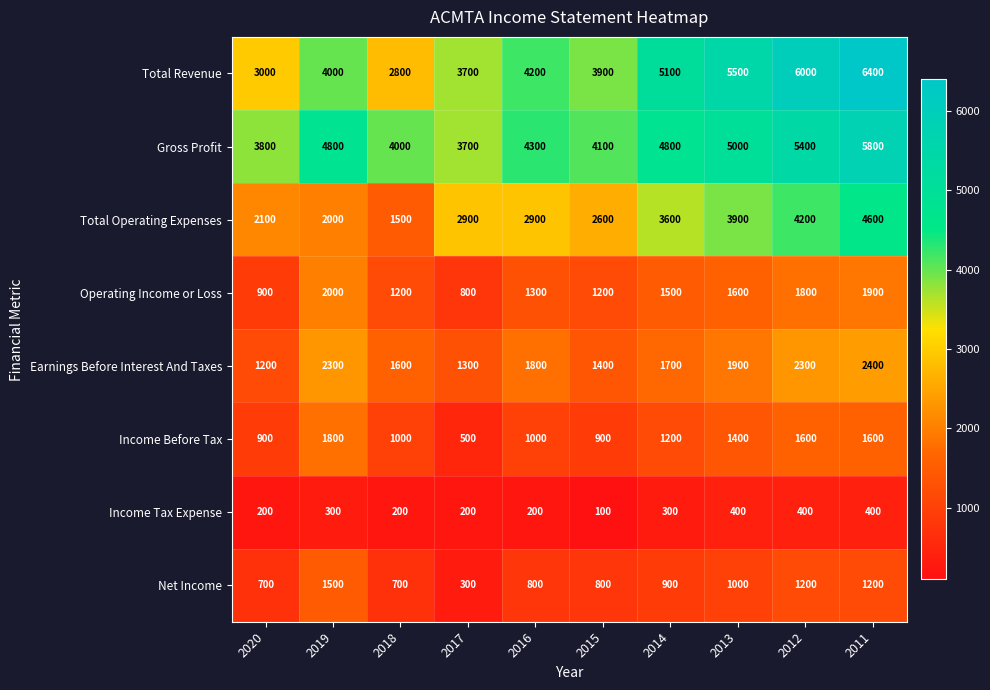

Is it true that Income Before Tax equals 325 at 2015?

False